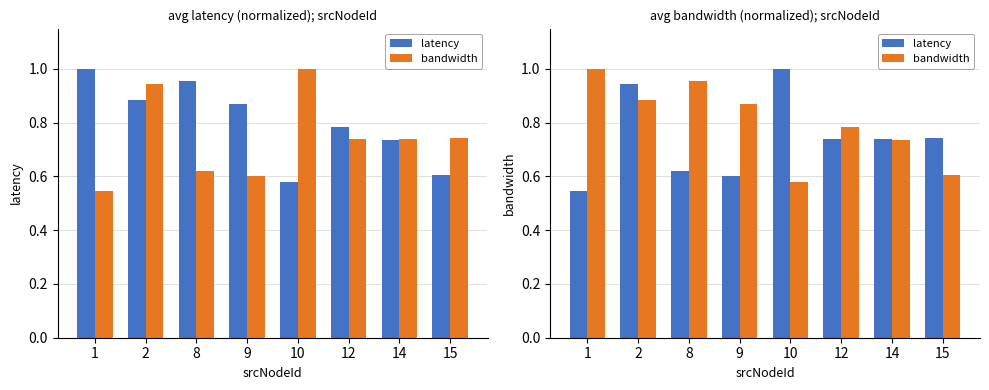

What is the total value across all series at 9?

1.5